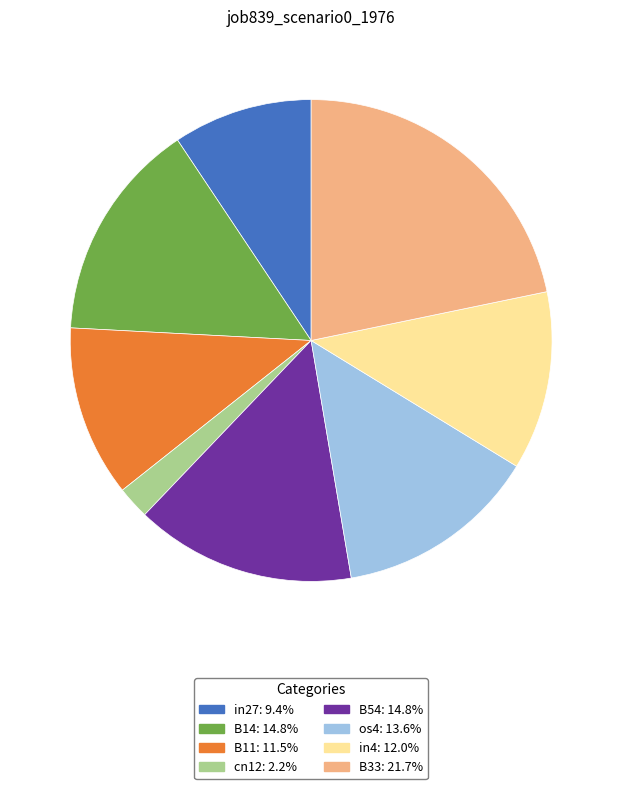

Is cn12 the majority of the pie?

No